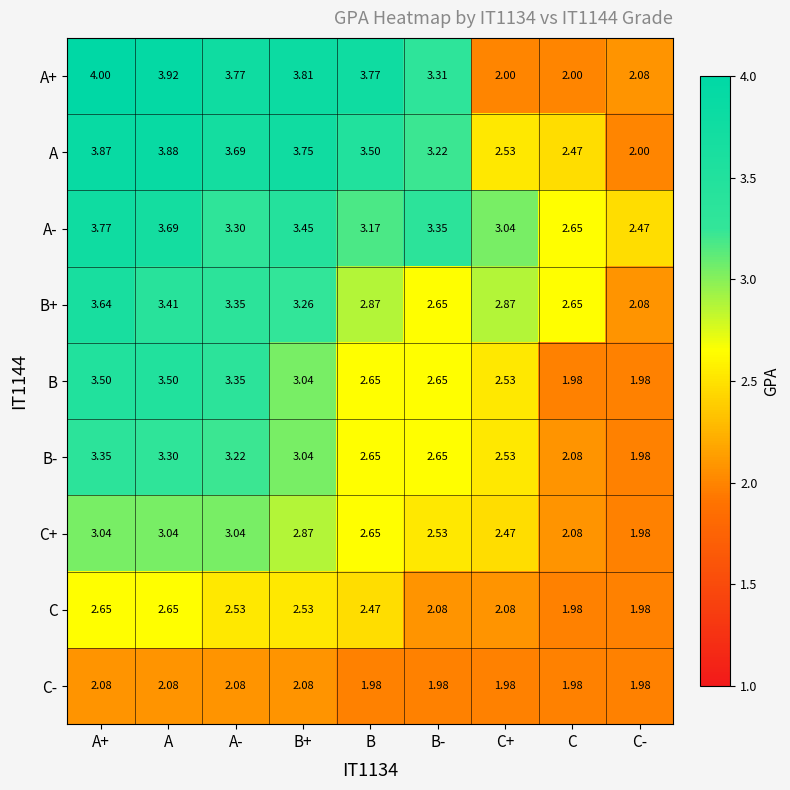

How many values in the C+ series exceed 2?

8